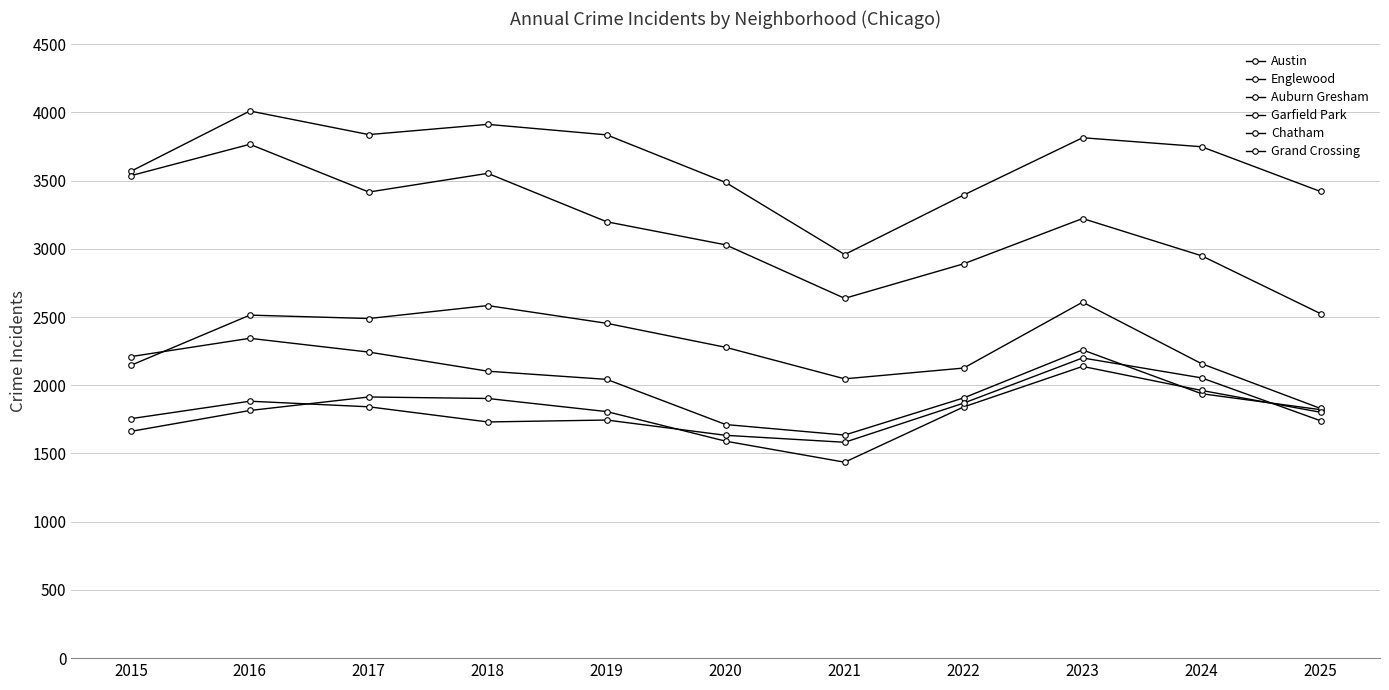

How many categories are shown in the chart?

11